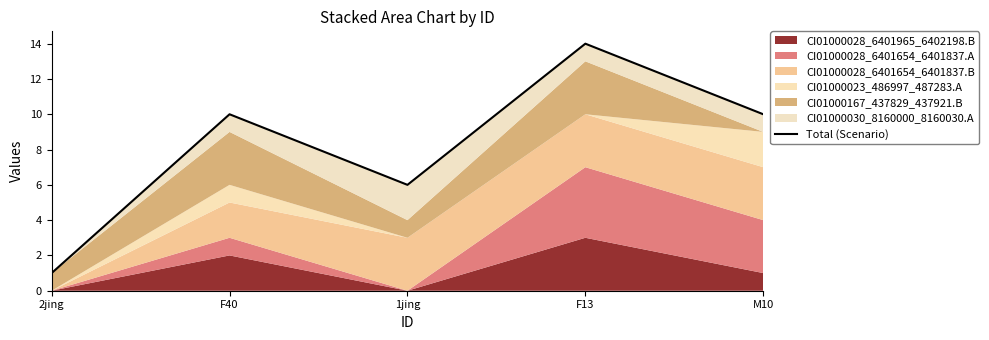

Does the chart have visible grid lines?

No